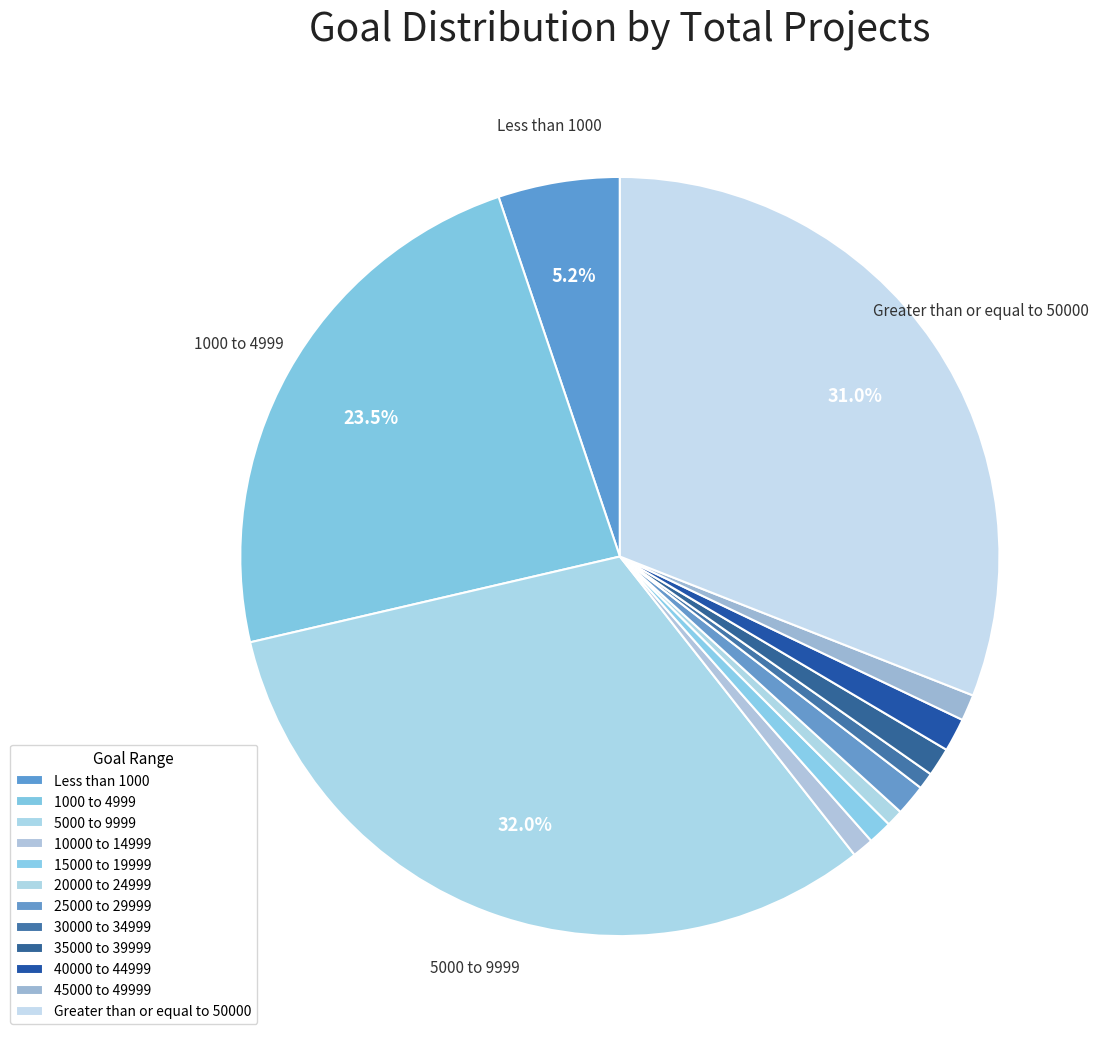

Is 5000 to 9999 the majority of the pie?

No